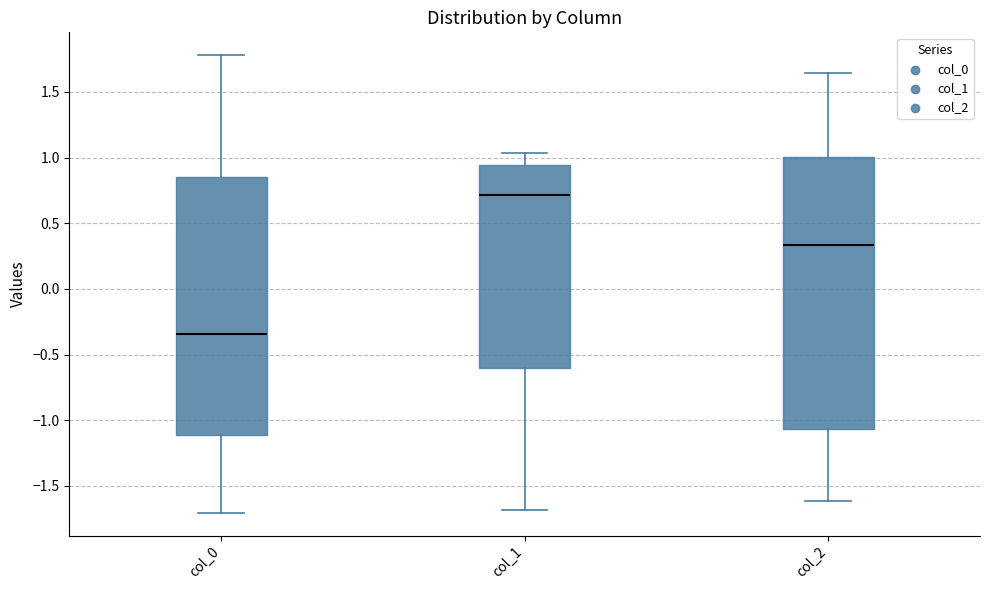

Where does the lower whisker of the box for col_0 end on the y-axis? The values are not printed on the chart, so give them approximately, as read against the axis.

-1.70